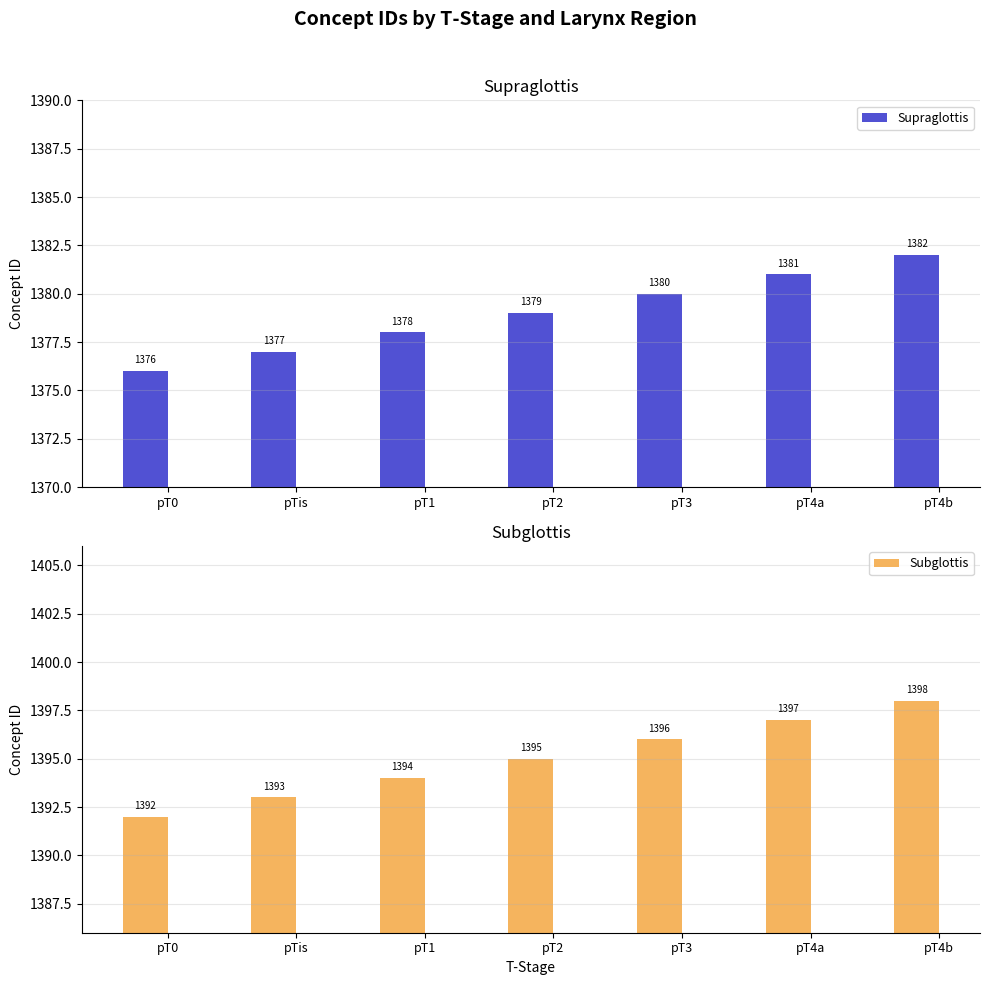

Which series has the widest spread of values?

Supraglottis